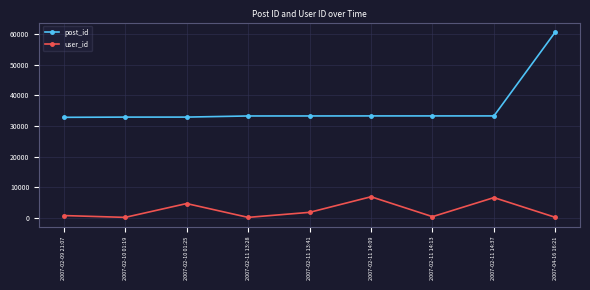

Is it true that user_id equals 2845 at 2007-02-11 14:09?

False